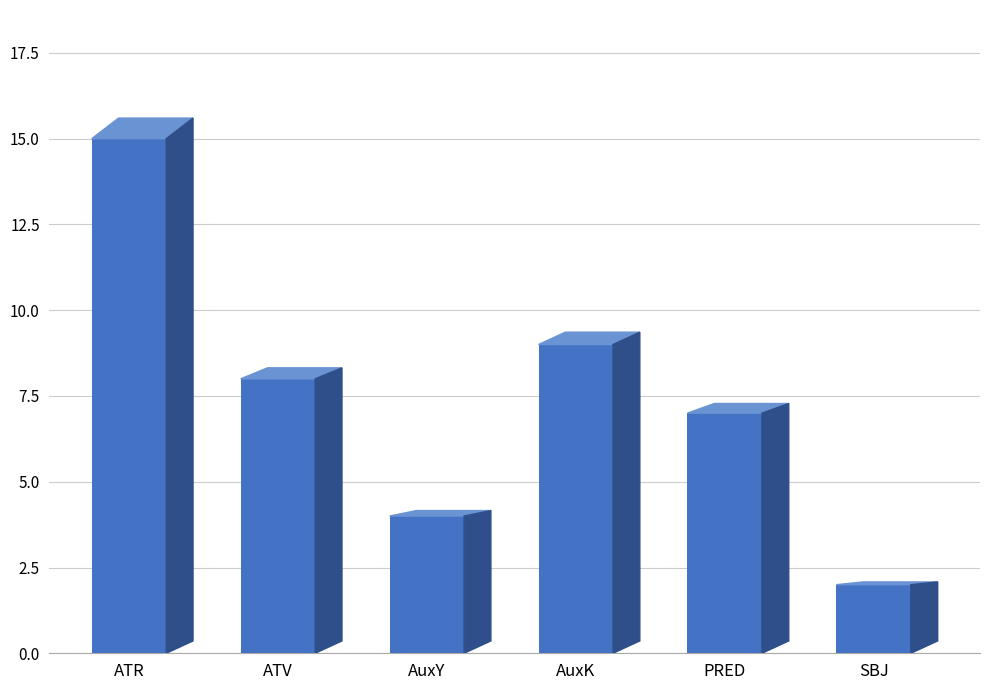

Does the chart contain any negative values?

No